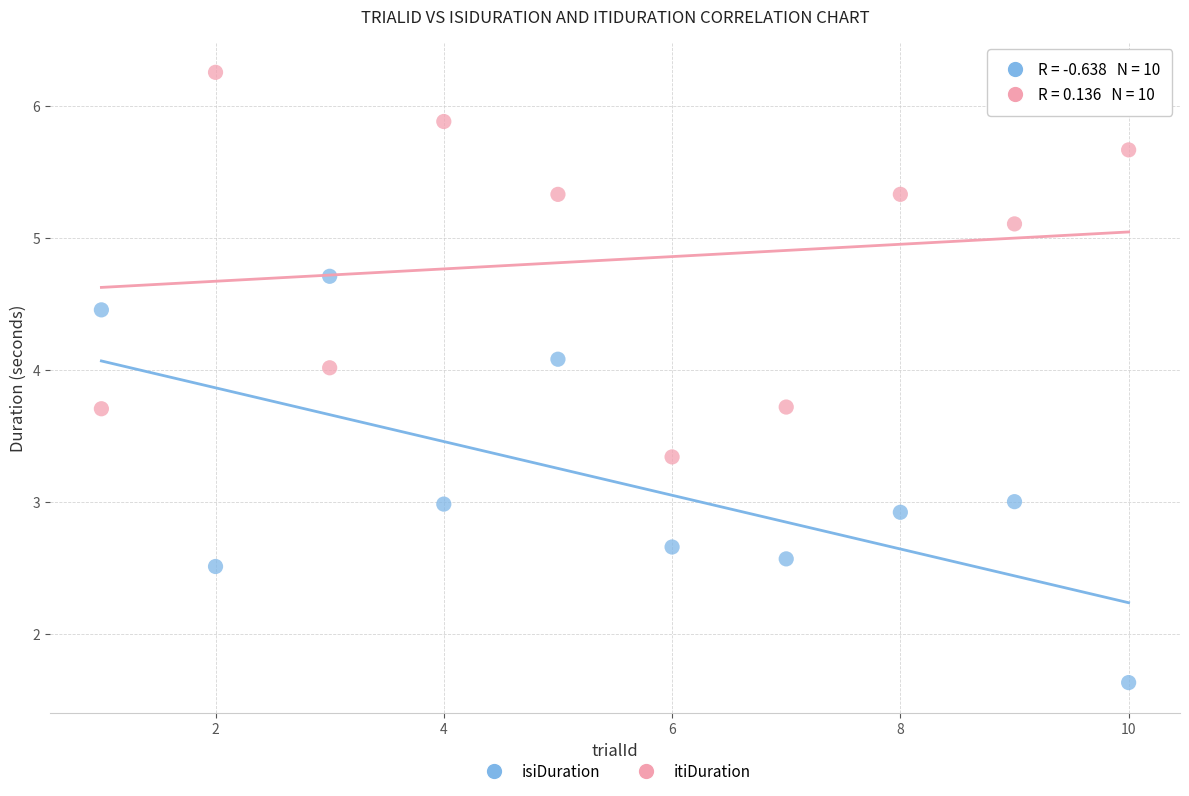

What is the X range (max minus min) for the scatter plot?

9.0